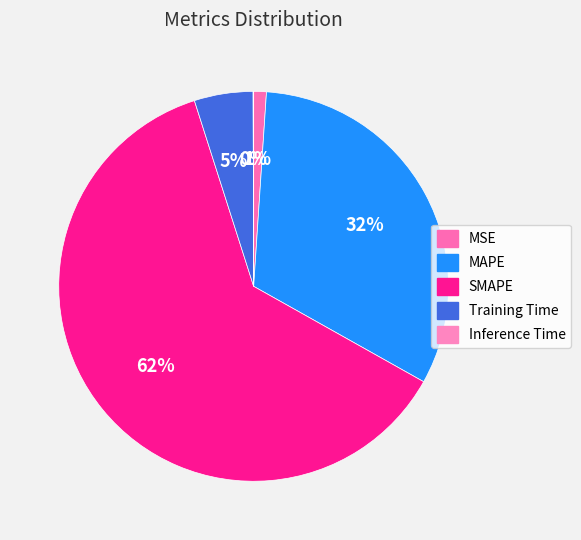

Which slice is the smallest?

Inference Time